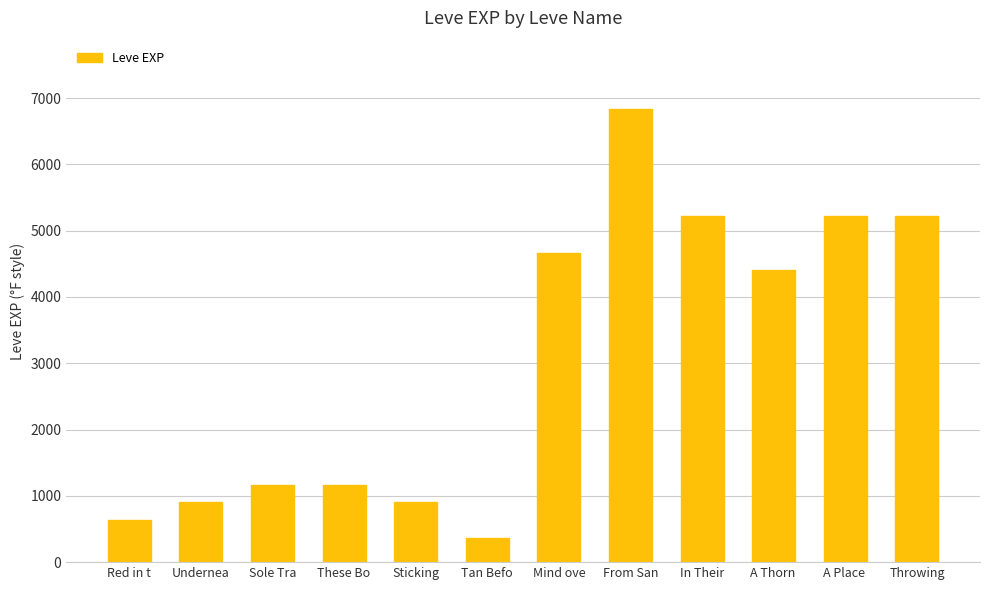

What is the change in value from Tan Befo to Throwing?

+4850